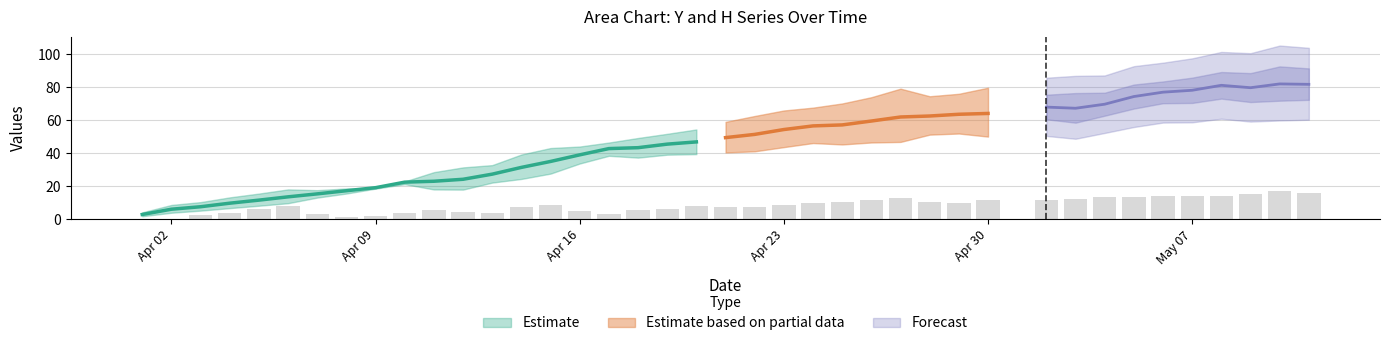

What is the label of the 12th bar from the right?

2018/4/29